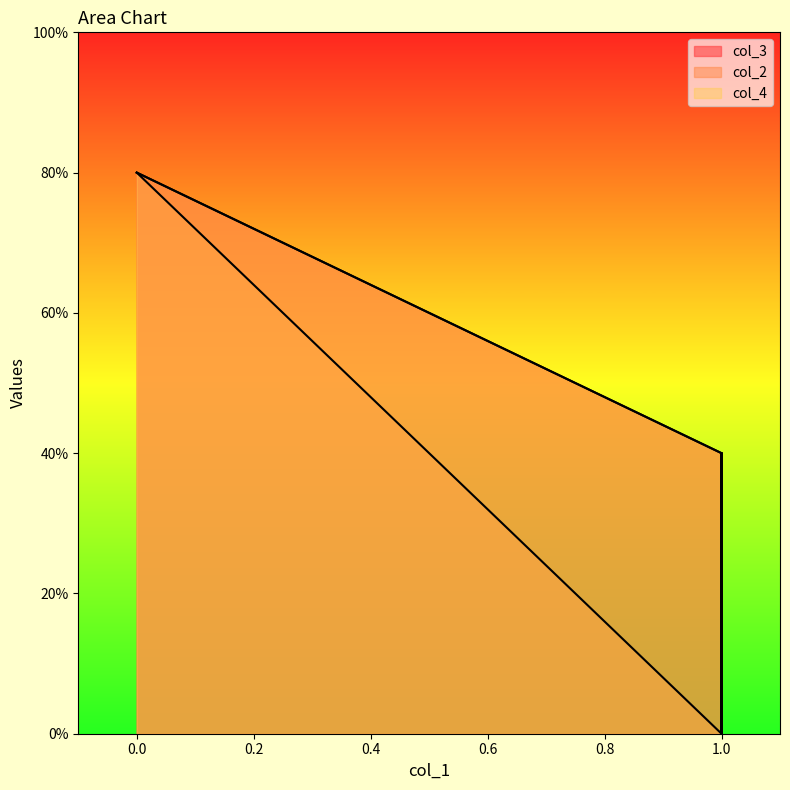

True or false: col_2 and col_4 cross at least once.

False